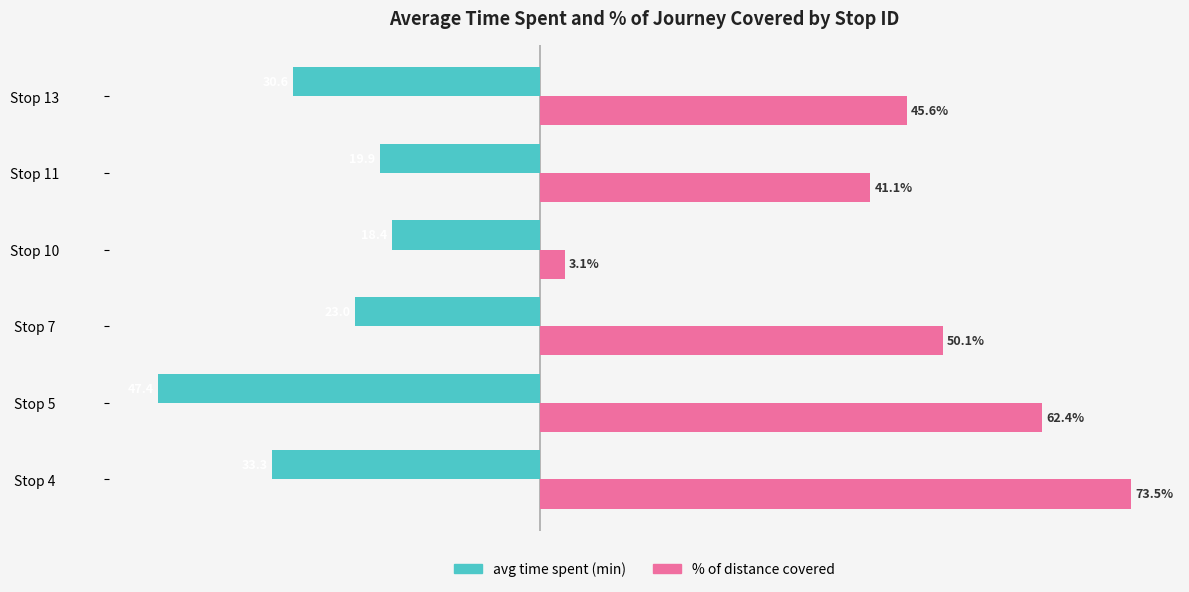

Which label corresponds to the largest value in the chart?

Stop 4